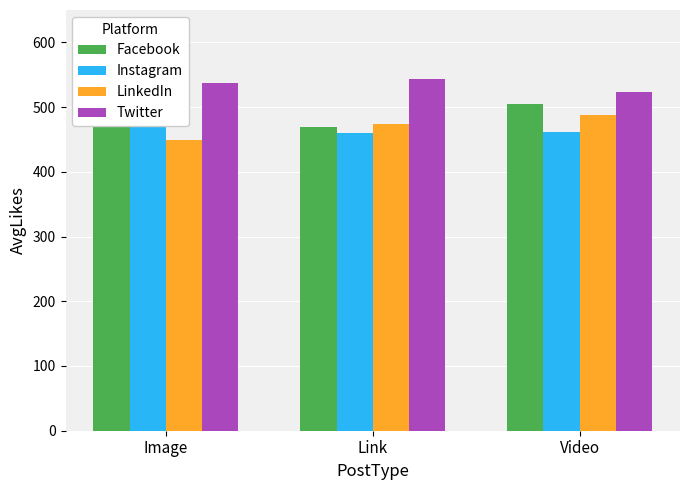

What is the minimum value for Instagram?

459.3